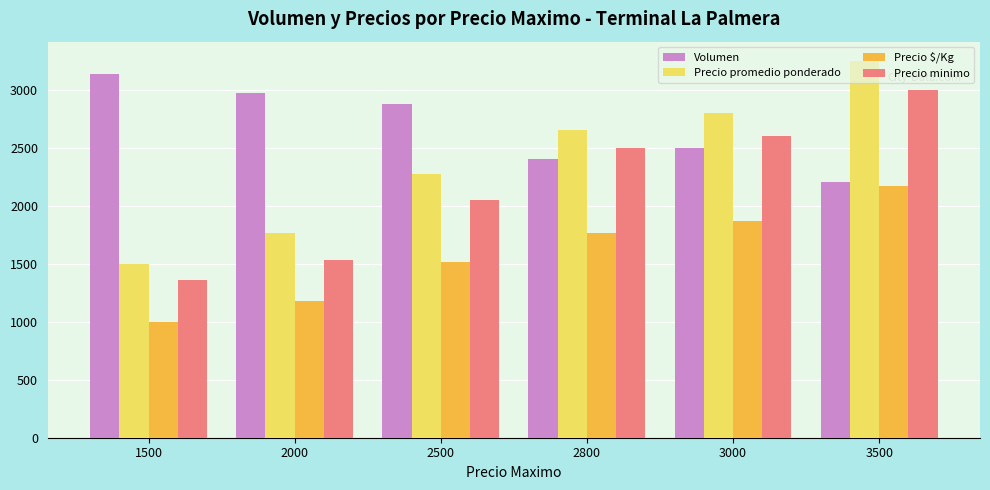

List the labels in order of Volumen value, smallest first.

3500, 2800, 3000, 2500, 2000, 1500